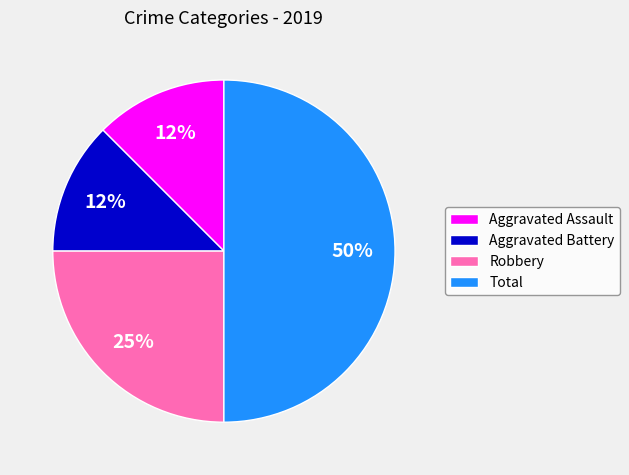

To the nearest percent, what portion does Robbery represent?

25%